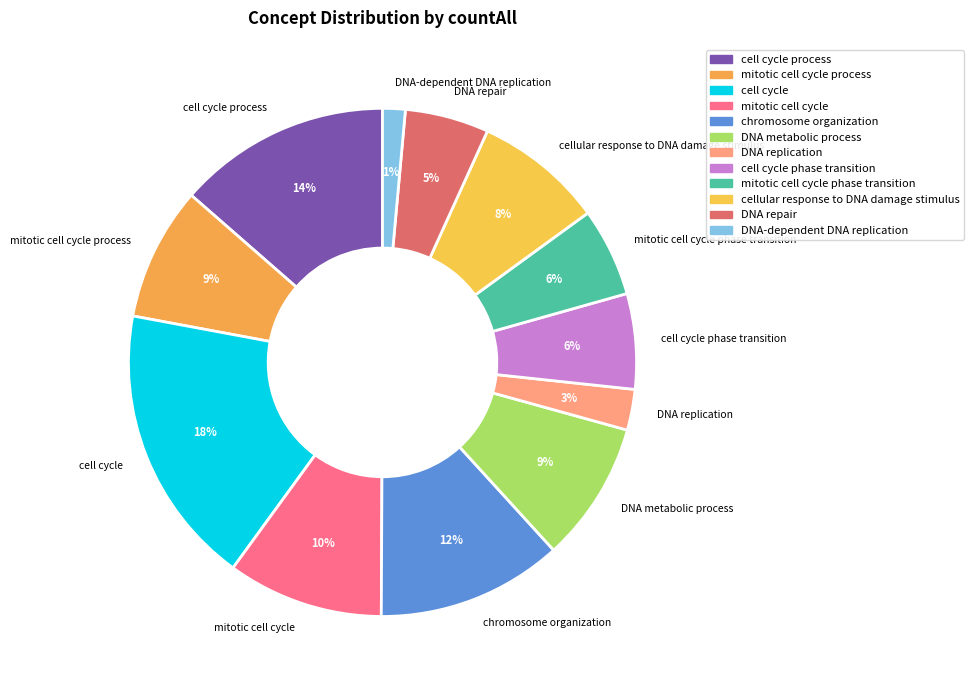

To the nearest percent, what is the combined percentage of mitotic cell cycle and cell cycle?

28%